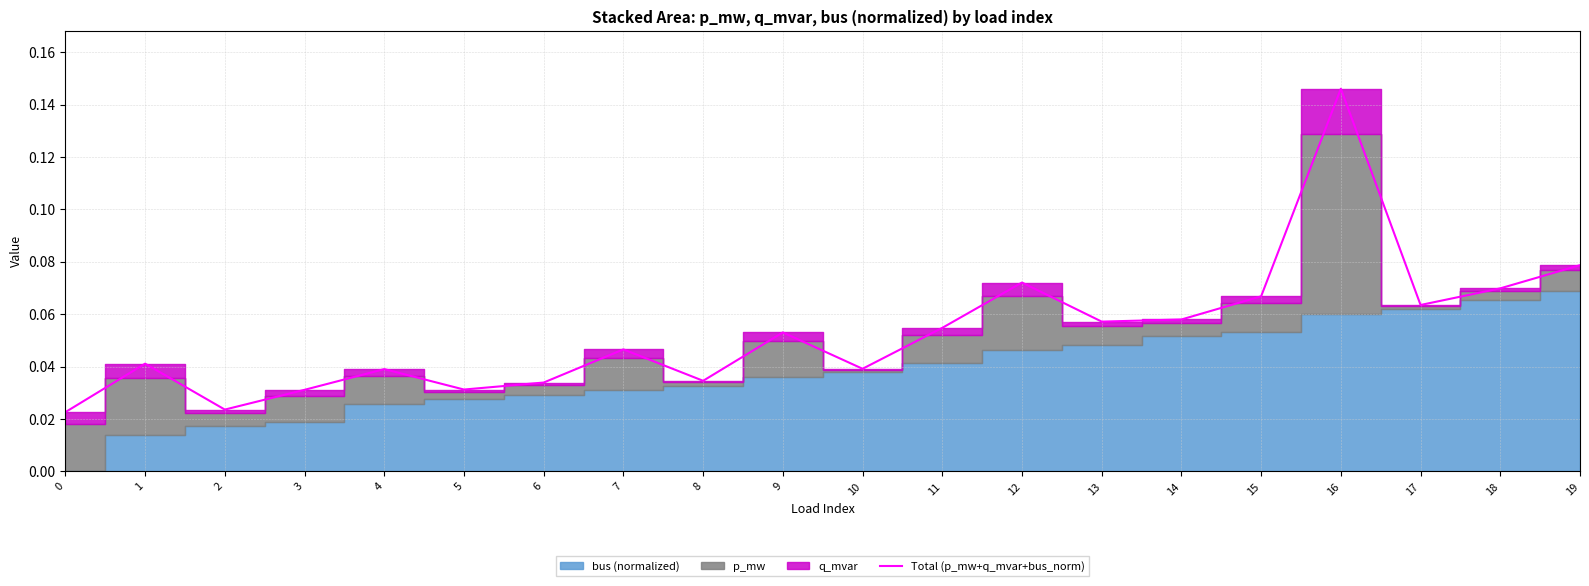

Reading left to right, transcribe all the data shown in this chart.

0=0.0	1=0.0	2=0.0	3=0.0	4=0.0	5=0.0	6=0.0	7=0.0	8=0.0	9=0.1	10=0.0	11=0.1	12=0.1	13=0.1	14=0.1	15=0.1	16=0.1	17=0.1	18=0.1	19=0.1